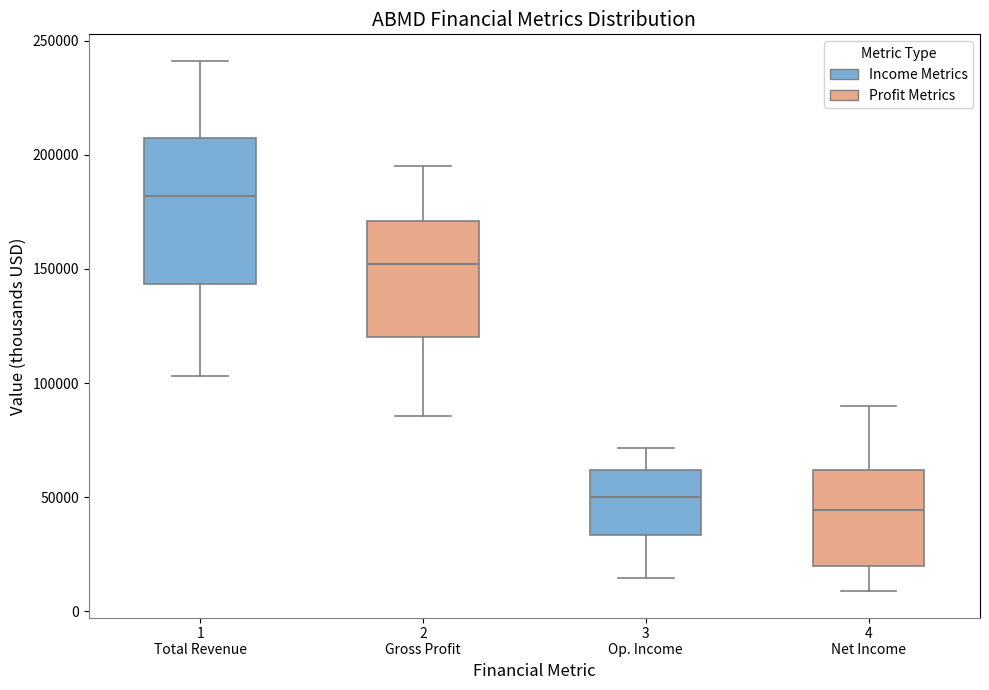

Reading left to right, transcribe this box plot: for each box, give where its median line is, the range the box spans, and where its two whiskers end, as read against the y-axis. The values are not printed on the chart, so give them approximately, as read against the axis.

1 Total Revenue: median 180000, box 145000 to 205000, whiskers 105000 to 240000
2 Gross Profit: median 150000, box 120000 to 170000, whiskers 85000 to 195000
3 Op. Income: median 50000, box 35000 to 60000, whiskers 15000 to 70000
4 Net Income: median 45000, box 20000 to 60000, whiskers 10000 to 90000